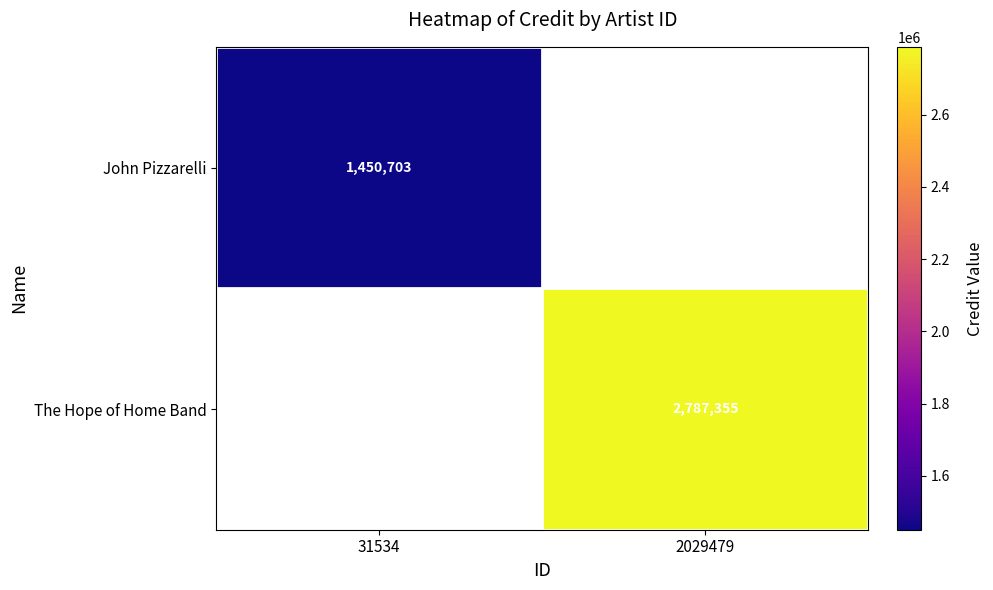

The John Pizzarelli series shows 2202881 at 31534. True or false?

False